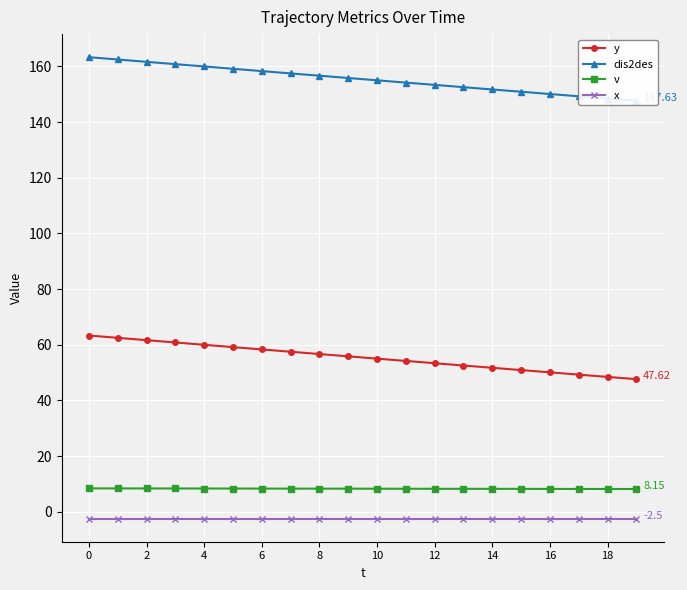

True or false: v and dis2des cross at least once.

False